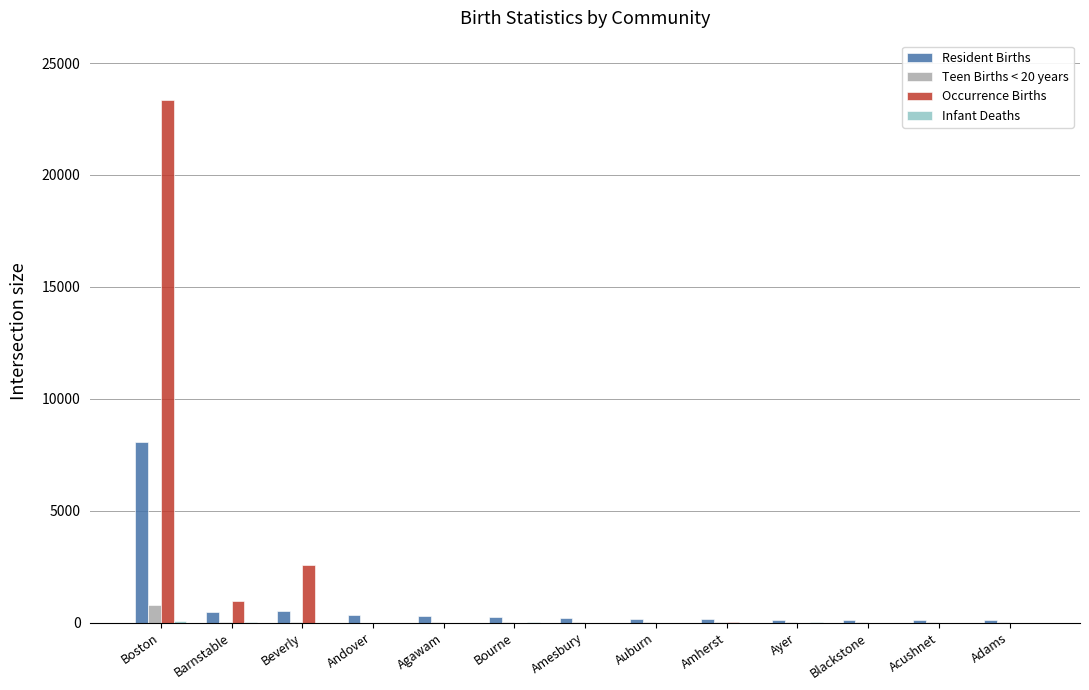

The Occurrence Births series shows 0 at Bourne. True or false?

True